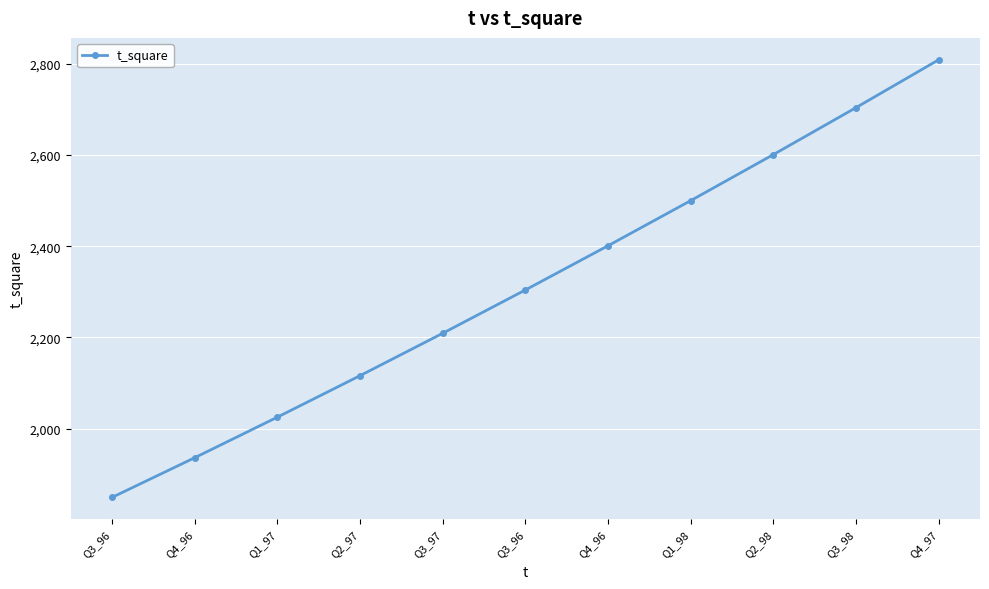

Reading right to left, transcribe all the data shown in this chart.

2809	2704	2601	2500	2401	2304	2209	2116	2025	1936	1849